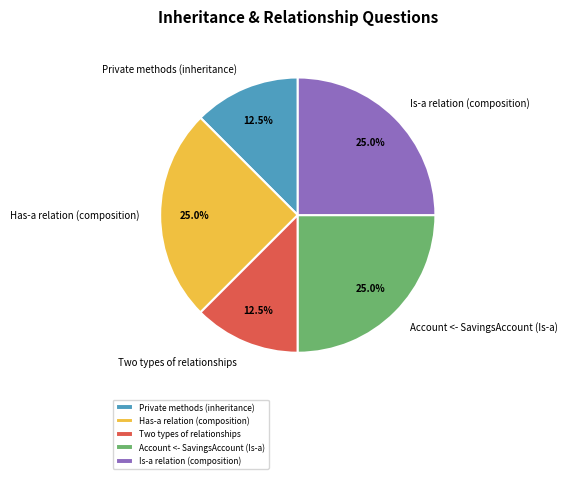

Does Is-a relation (composition) account for over 50% of the chart?

No